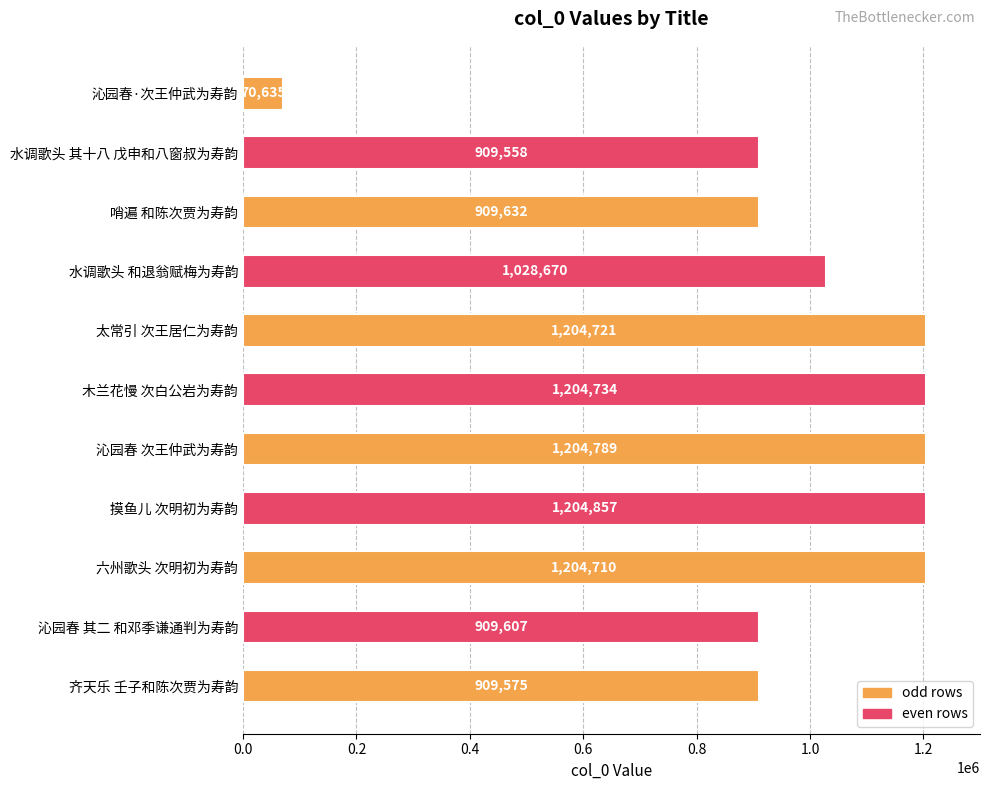

What is the average value?

978317